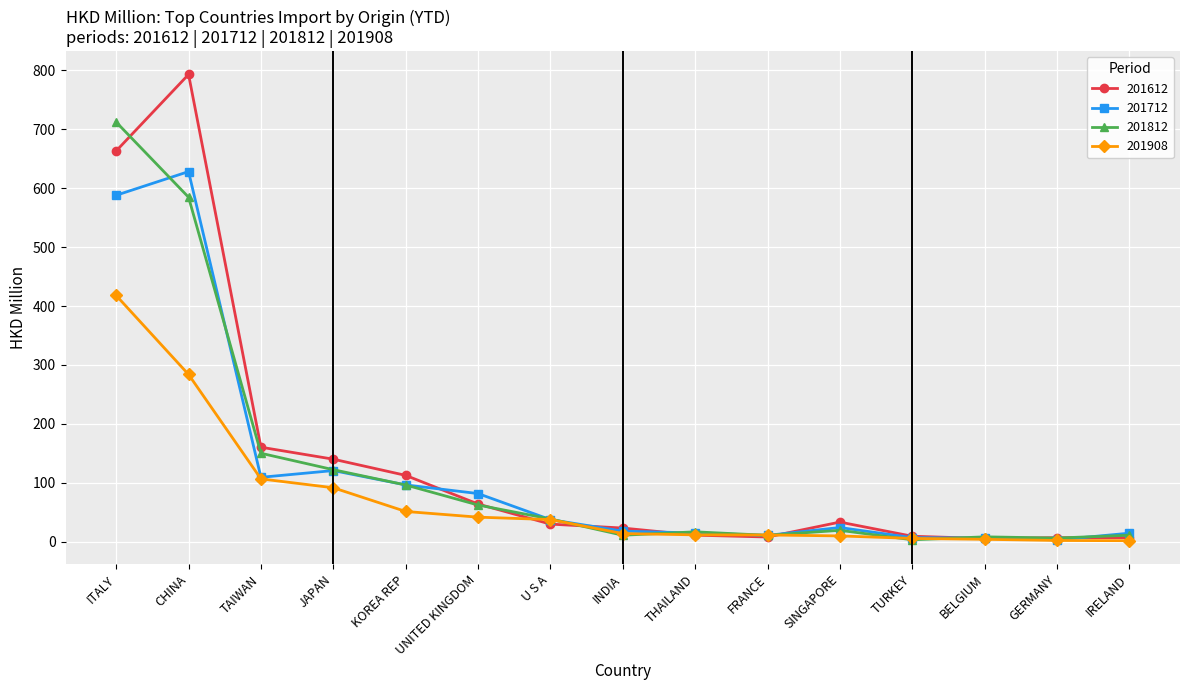

What is the difference between the maximum and minimum values in the 201612 series?

787.3